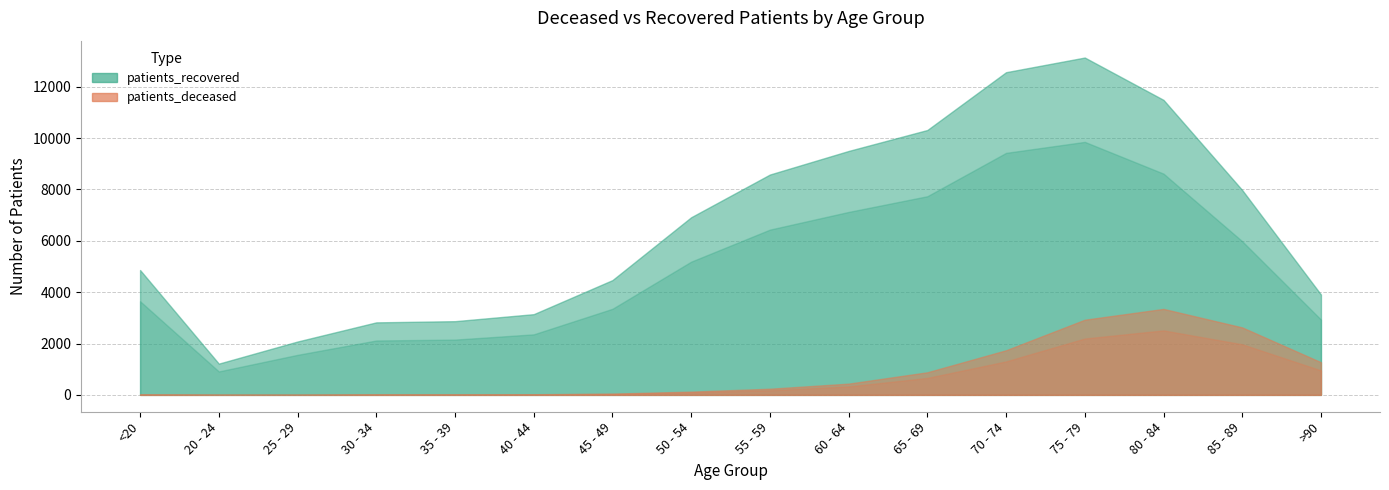

How many lines are shown in the chart?

2